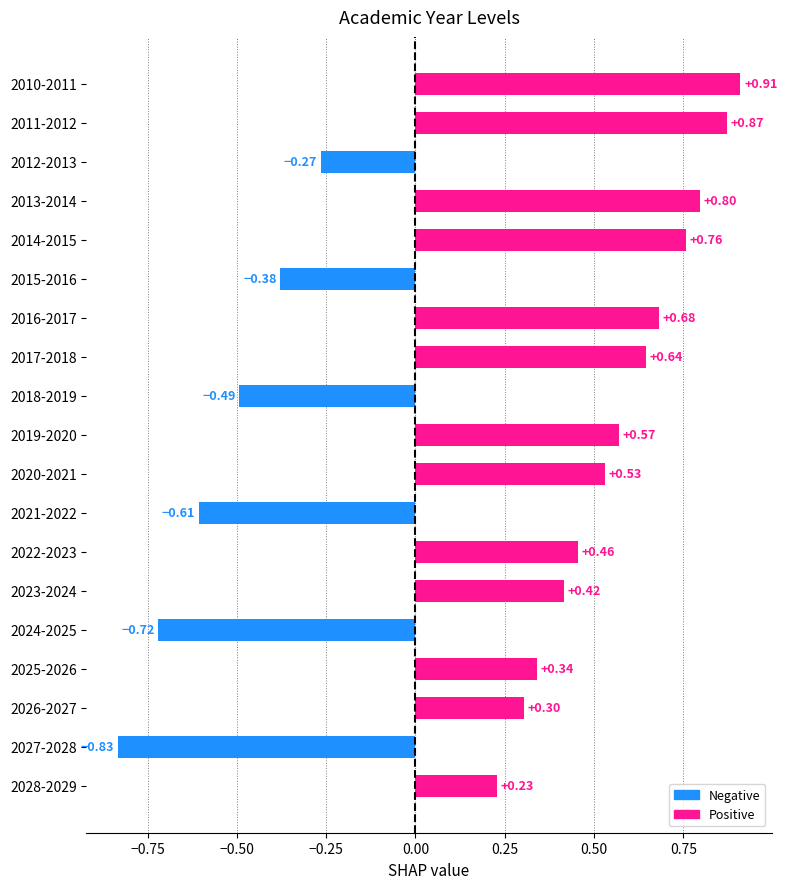

Rank the categories by value from lowest to highest.

2027-2028, 2024-2025, 2021-2022, 2018-2019, 2015-2016, 2012-2013, 2028-2029, 2026-2027, 2025-2026, 2023-2024, 2022-2023, 2020-2021, 2019-2020, 2017-2018, 2016-2017, 2014-2015, 2013-2014, 2011-2012, 2010-2011